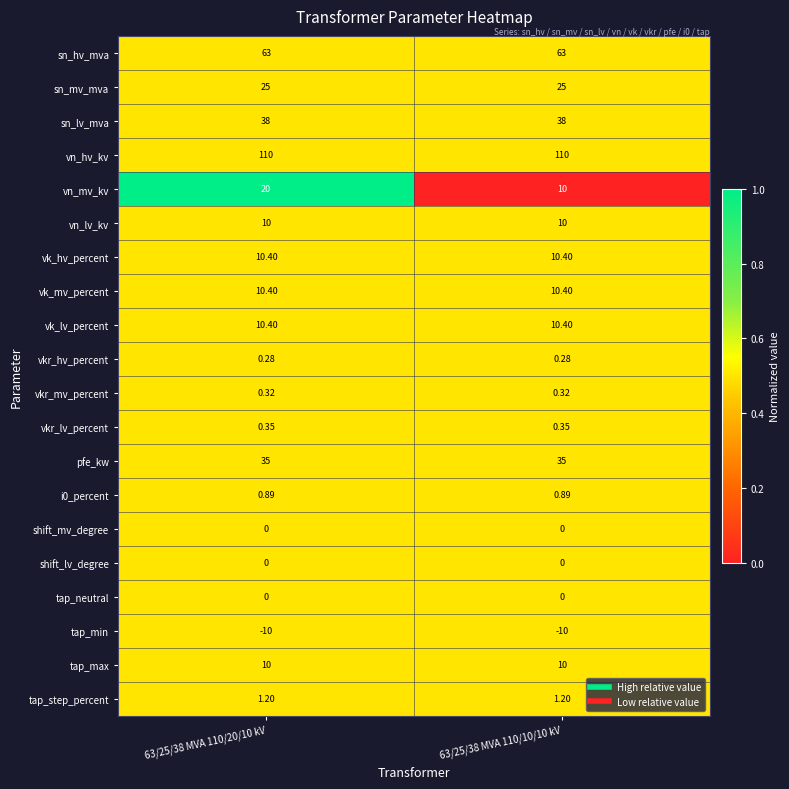

Which series has the largest total across all categories?

vn_hv_kv